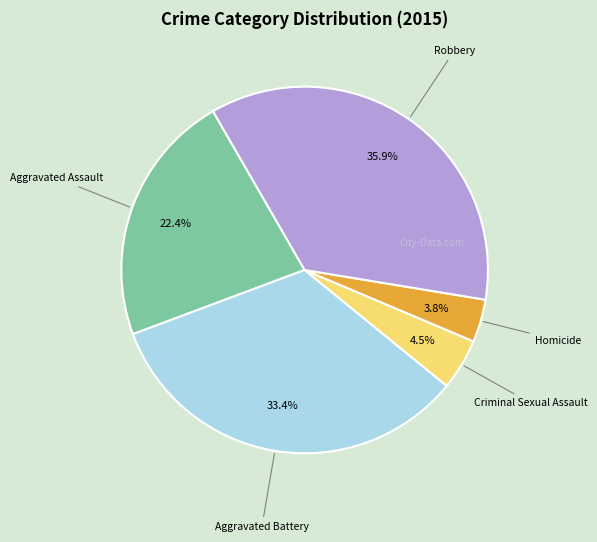

To the nearest percent, what is the combined percentage of Criminal Sexual Assault and Aggravated Assault?

27%